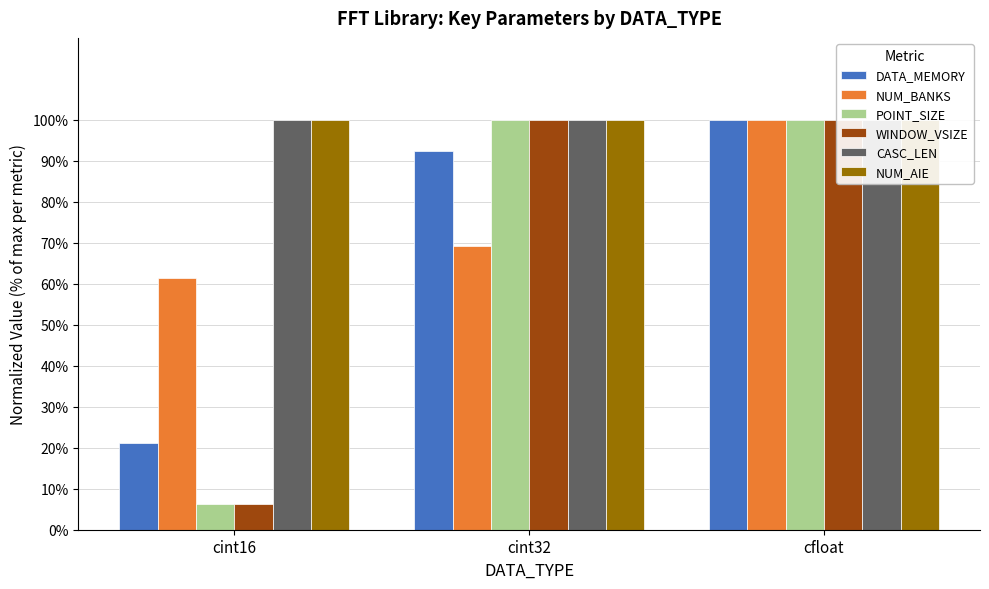

What are all the series names shown in the legend?

DATA_MEMORY, NUM_BANKS, POINT_SIZE, WINDOW_VSIZE, CASC_LEN, NUM_AIE